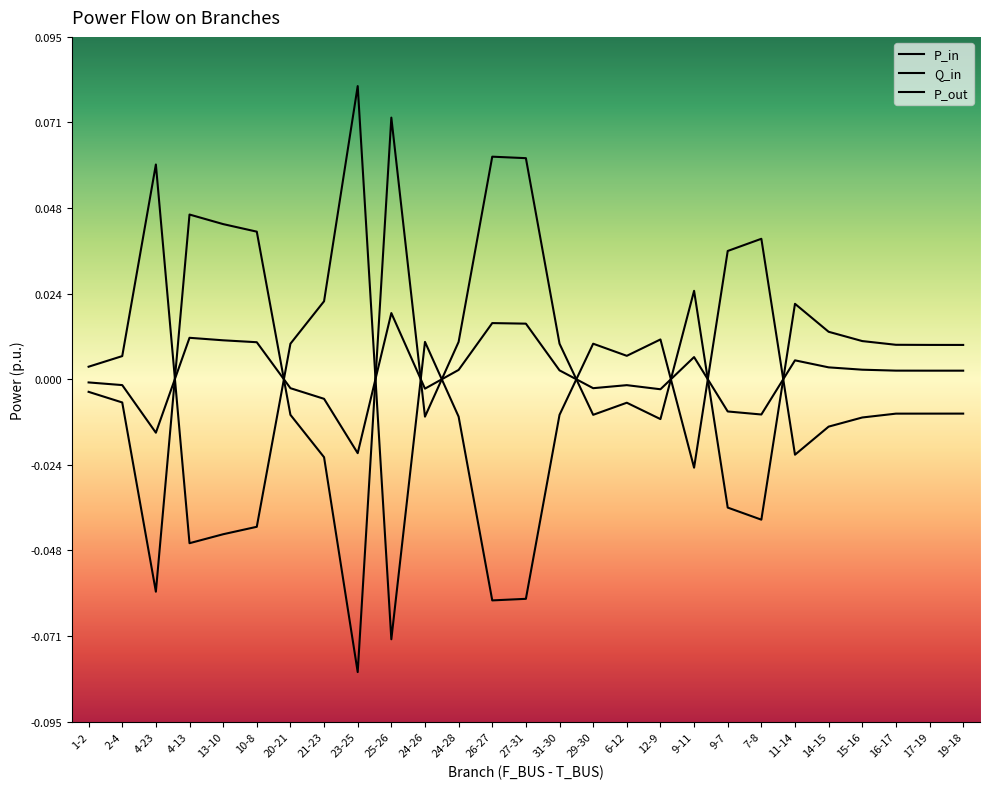

Reading left to right, list all the values displayed in this chart.

P_in: 1-2=-0.0	2-4=-0.0	4-23=-0.1	4-13=0.0	13-10=0.0	10-8=0.0	20-21=-0.0	21-23=-0.0	23-25=-0.1	25-26=0.1	24-26=-0.0	24-28=0.0	26-27=0.1	27-31=0.1	31-30=0.0	29-30=-0.0	6-12=-0.0	12-9=-0.0	9-11=0.0	9-7=-0.0	7-8=-0.0	11-14=0.0	14-15=0.0	15-16=0.0	16-17=0.0	17-19=0.0	19-18=0.0
Q_in: 1-2=-0.0	2-4=-0.0	4-23=-0.0	4-13=0.0	13-10=0.0	10-8=0.0	20-21=-0.0	21-23=-0.0	23-25=-0.0	25-26=0.0	24-26=-0.0	24-28=0.0	26-27=0.0	27-31=0.0	31-30=0.0	29-30=-0.0	6-12=-0.0	12-9=-0.0	9-11=0.0	9-7=-0.0	7-8=-0.0	11-14=0.0	14-15=0.0	15-16=0.0	16-17=0.0	17-19=0.0	19-18=0.0
P_out: 1-2=0.0	2-4=0.0	4-23=0.1	4-13=-0.0	13-10=-0.0	10-8=-0.0	20-21=0.0	21-23=0.0	23-25=0.1	25-26=-0.1	24-26=0.0	24-28=-0.0	26-27=-0.1	27-31=-0.1	31-30=-0.0	29-30=0.0	6-12=0.0	12-9=0.0	9-11=-0.0	9-7=0.0	7-8=0.0	11-14=-0.0	14-15=-0.0	15-16=-0.0	16-17=-0.0	17-19=-0.0	19-18=-0.0